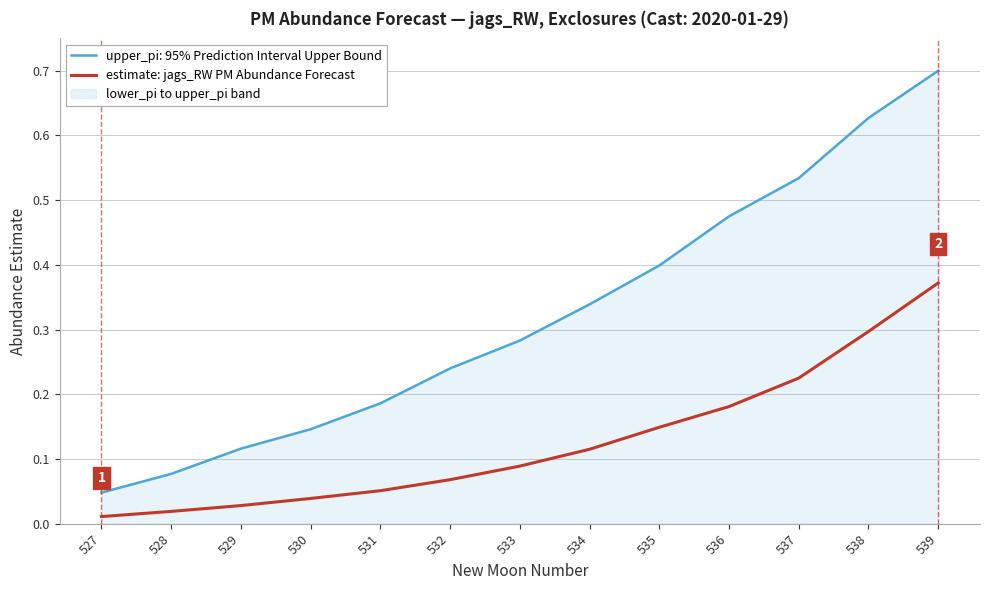

List the labels in order of value, largest first.

539, 538, 537, 536, 535, 534, 533, 532, 531, 530, 529, 528, 527